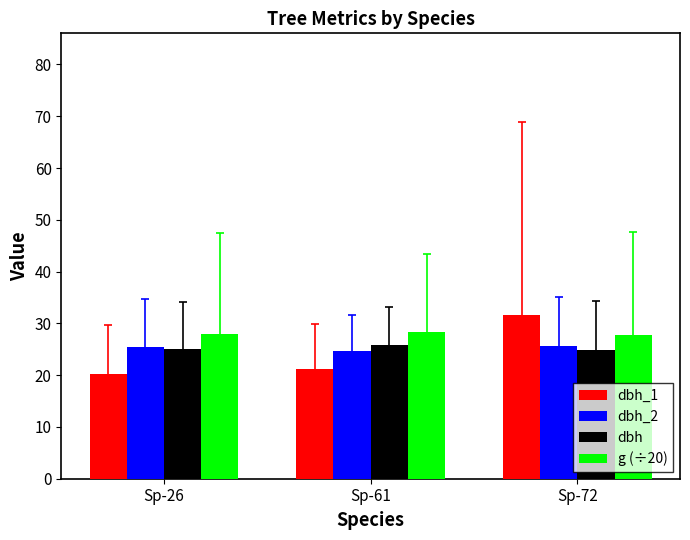

At which category is the sum across all series the highest?

Sp-72